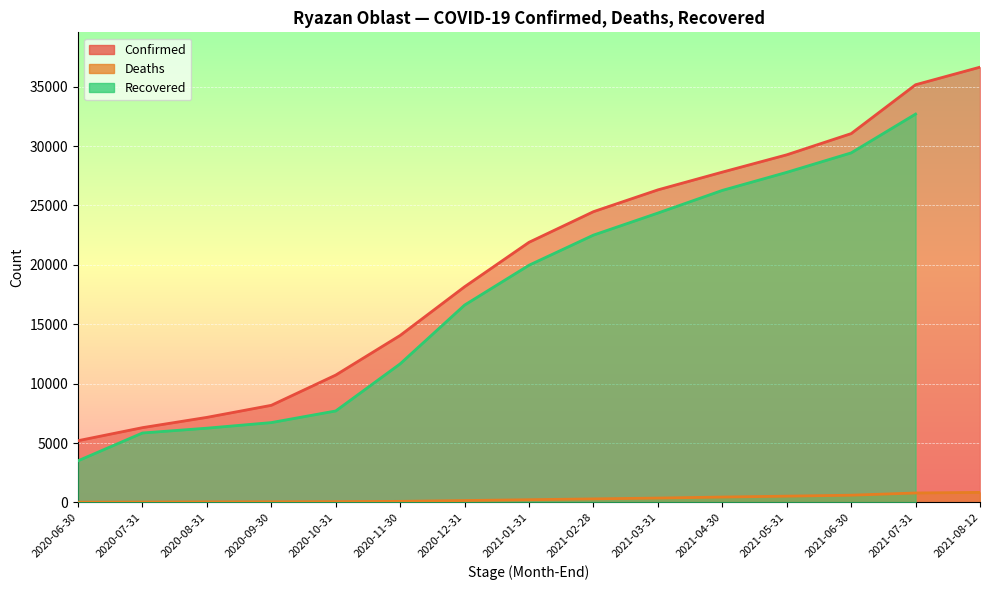

Which series changed the most between 2021-02-28 and 2021-07-31?

Confirmed